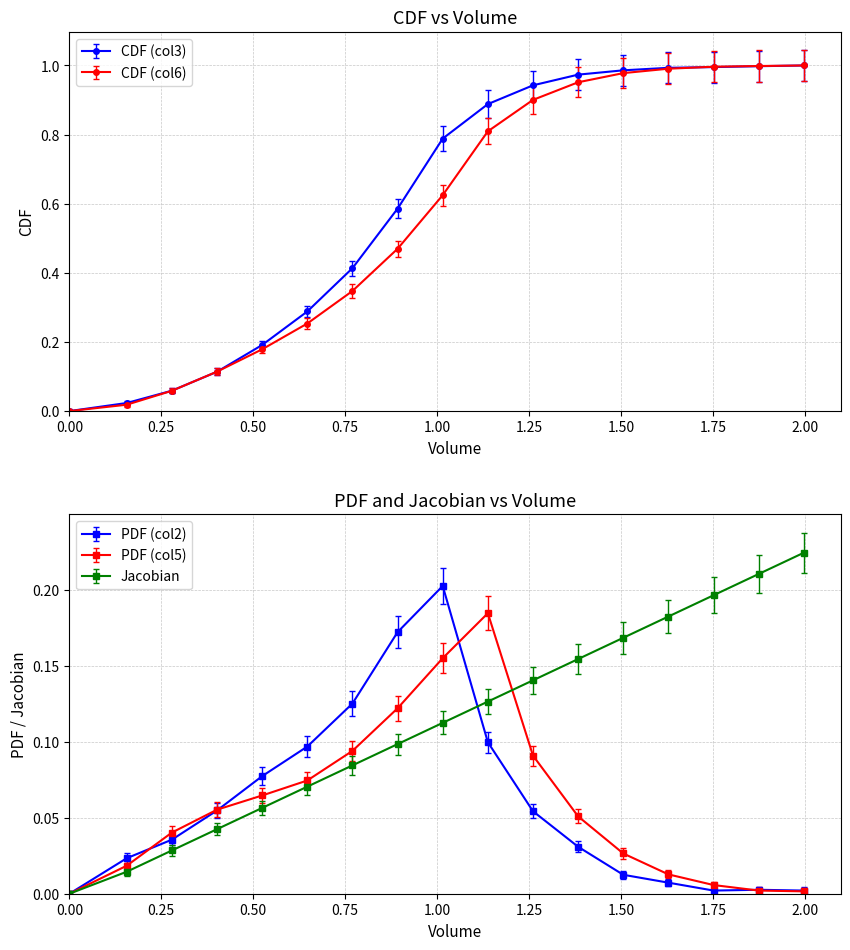

True or false: PDF (col5) has more than 0 points higher than both neighbors.

True